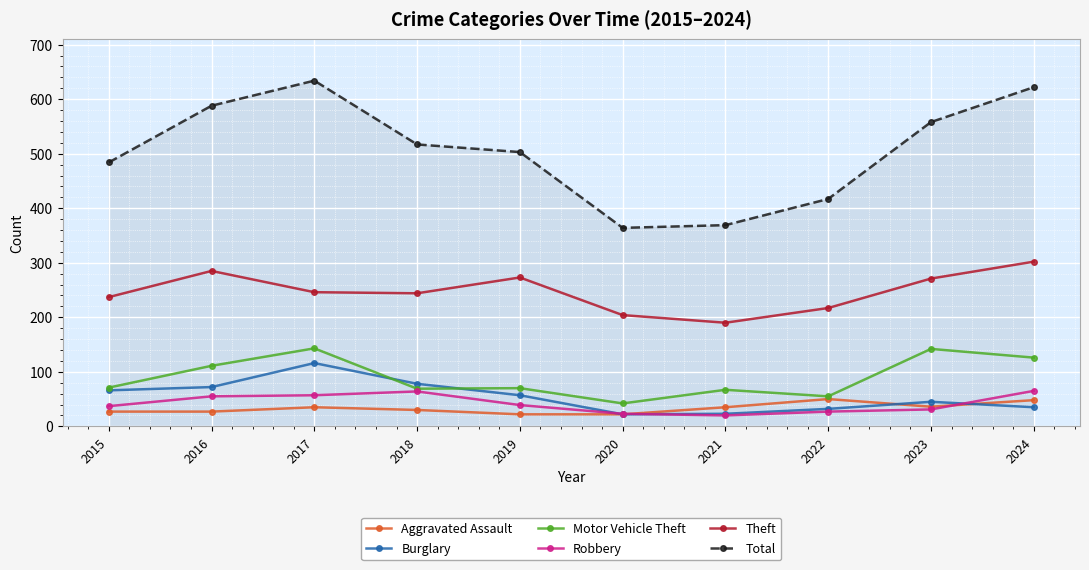

The Theft series shows 237 at 2015. True or false?

True